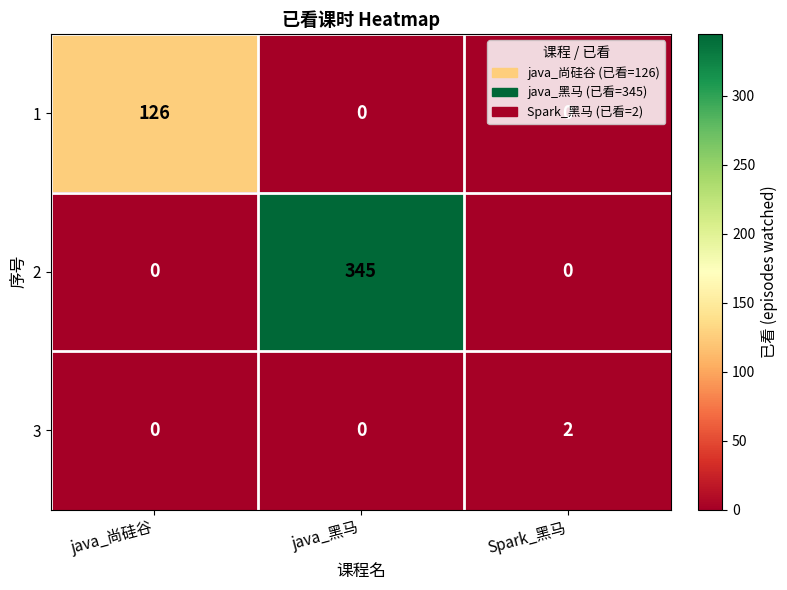

What is the difference between the highest and lowest values at java_尚硅谷?

126